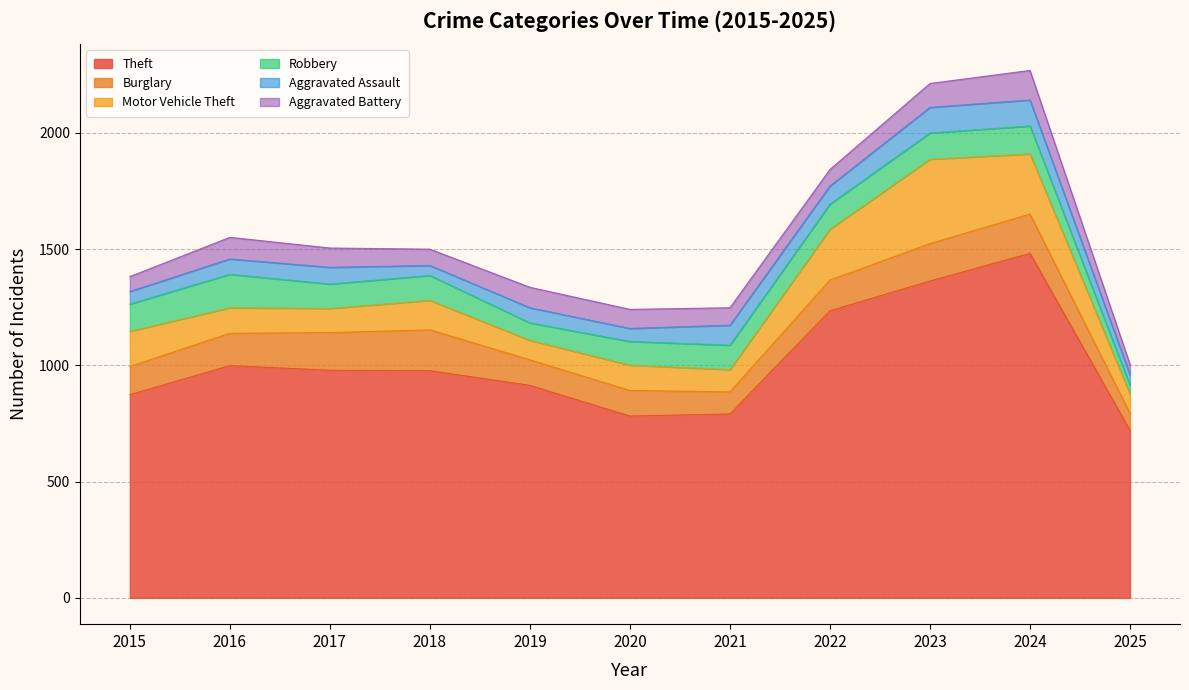

What is the greatest value displayed?

1482